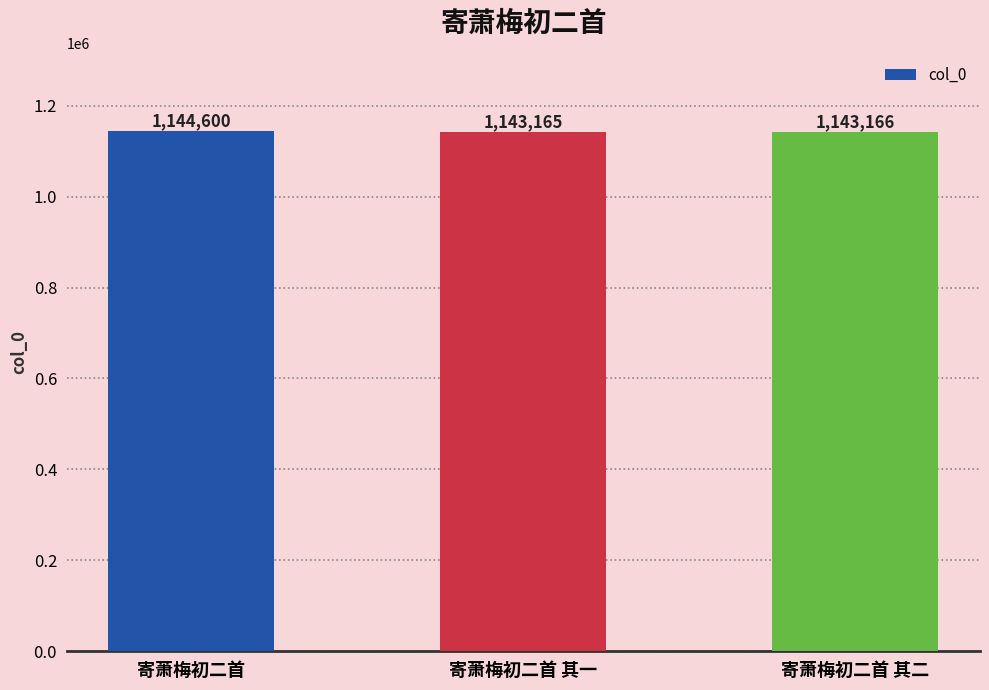

How many bars are there in total?

3